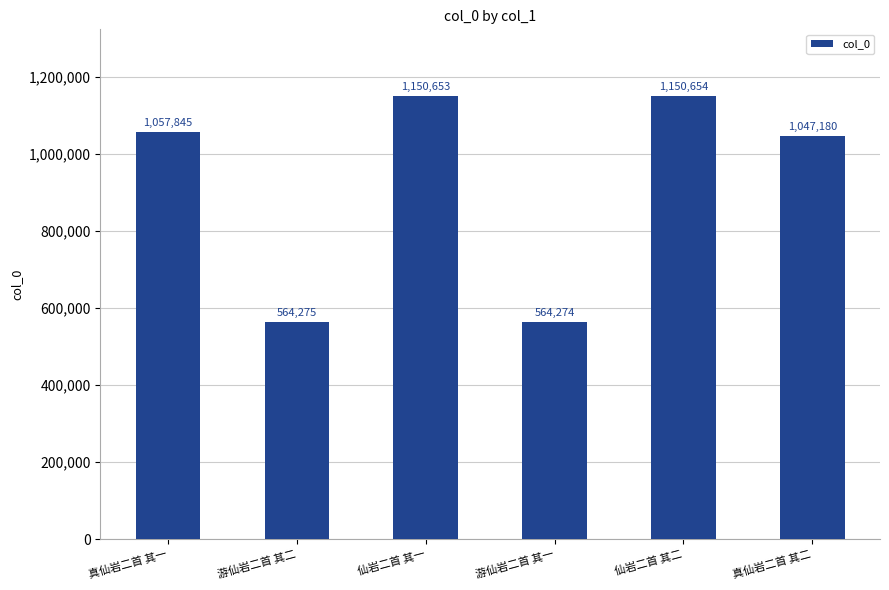

What is the greatest value displayed?

1150654